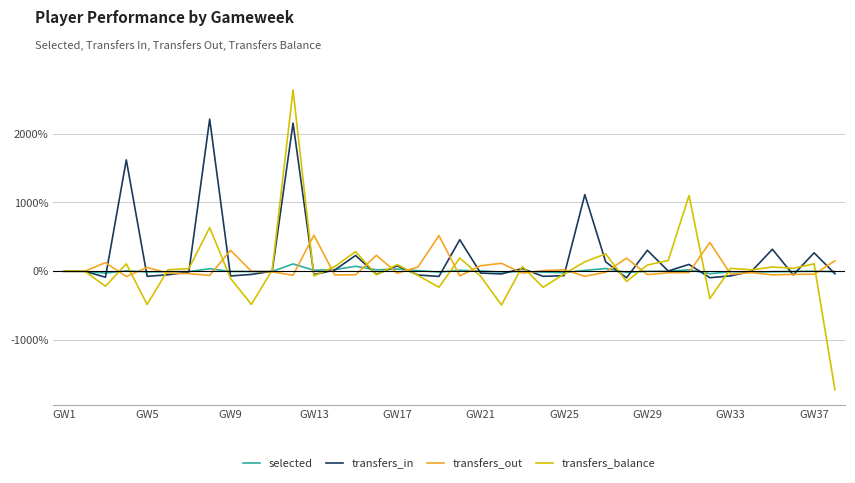

Which series has the largest range (max minus min)?

transfers_balance